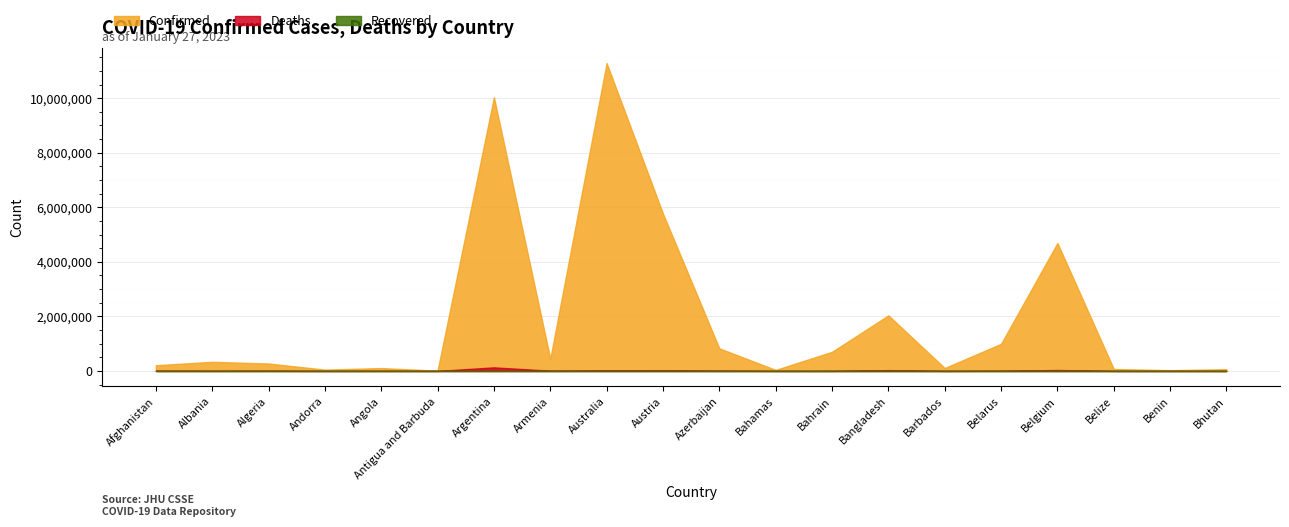

Between Andorra and Benin, which is larger?

Andorra